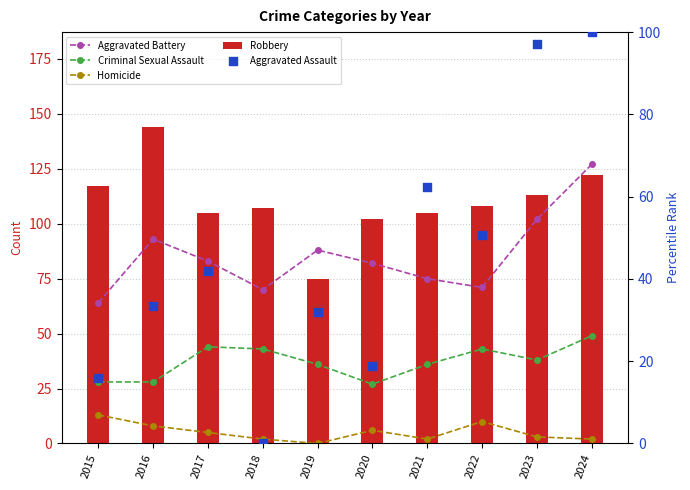

What is the total value across all series at 2015?

237.9